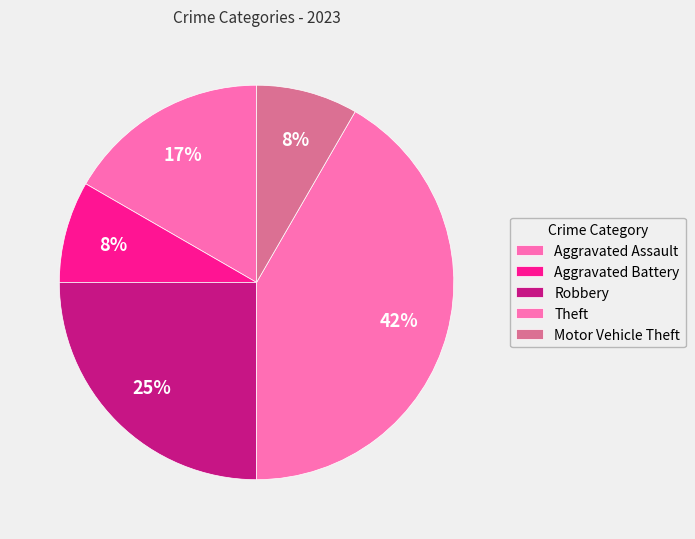

To the nearest percent, what portion does Aggravated Assault represent?

17%